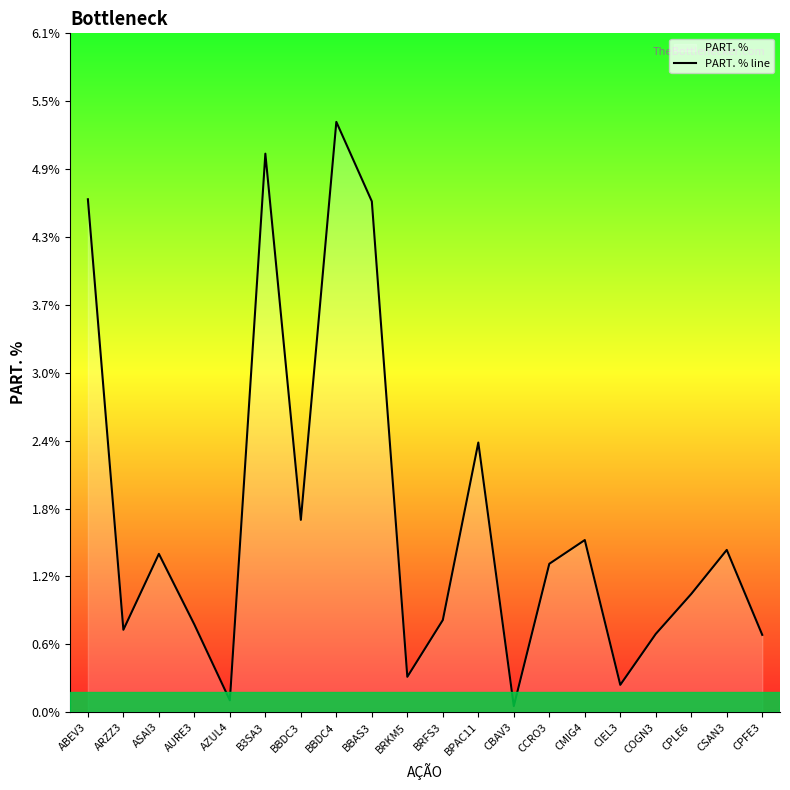

What value does the data have at AURE3?

0.8